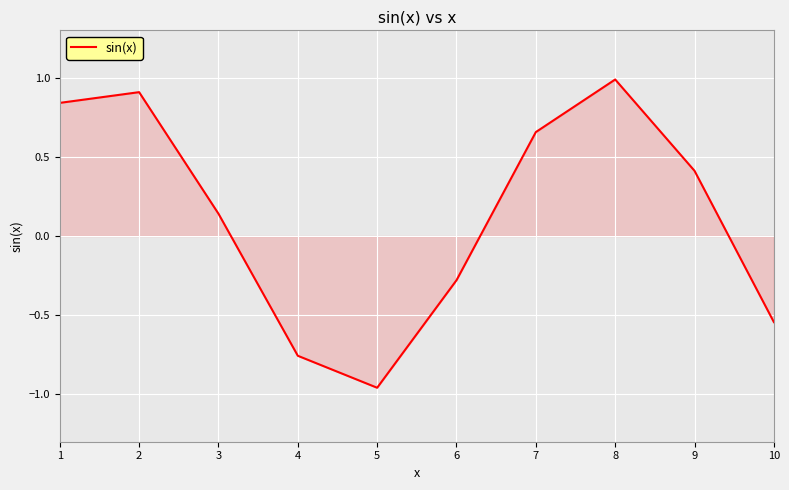

Which has a higher value, 7 or 2?

2